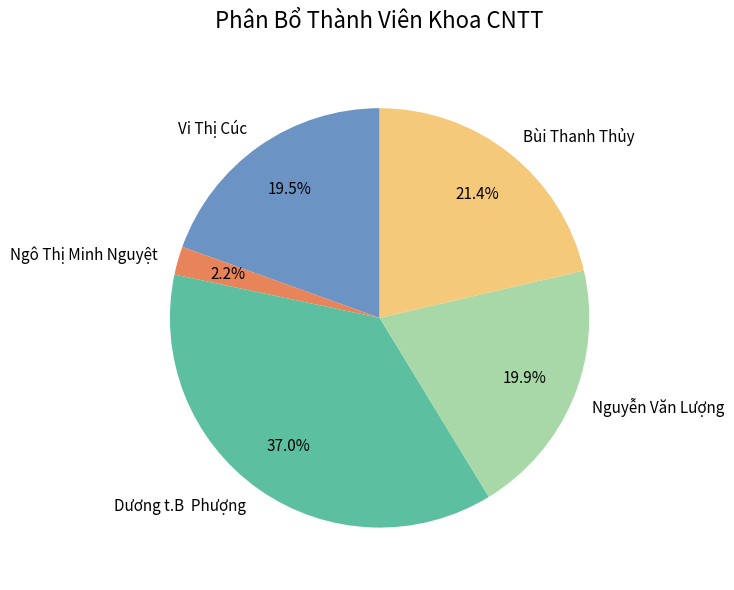

Between Bùi Thanh Thủy and Nguyễn Văn Lượng, which is larger?

Bùi Thanh Thủy